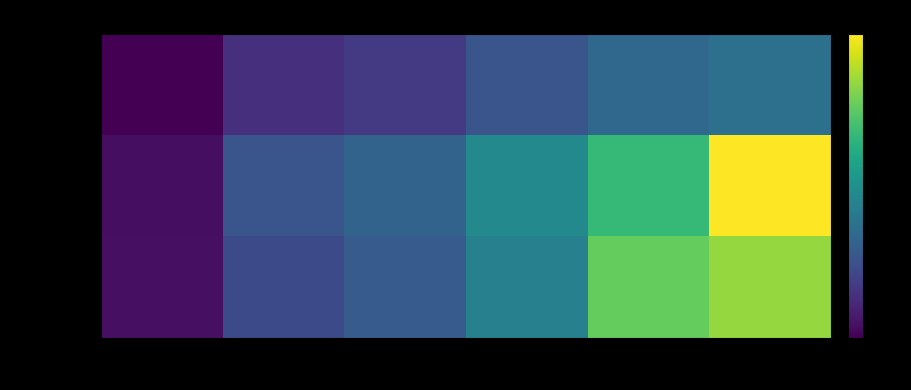

At how many categories does at least one series exceed 7021?

1